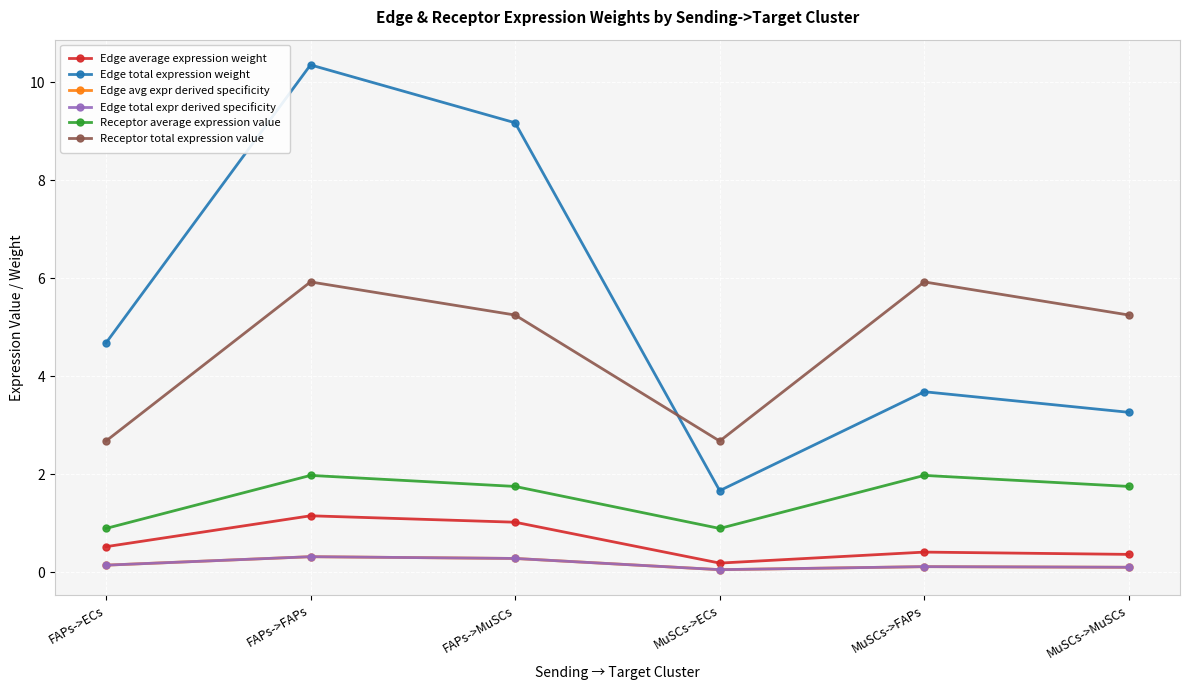

At which category is the sum across all series the highest?

FAPs->FAPs